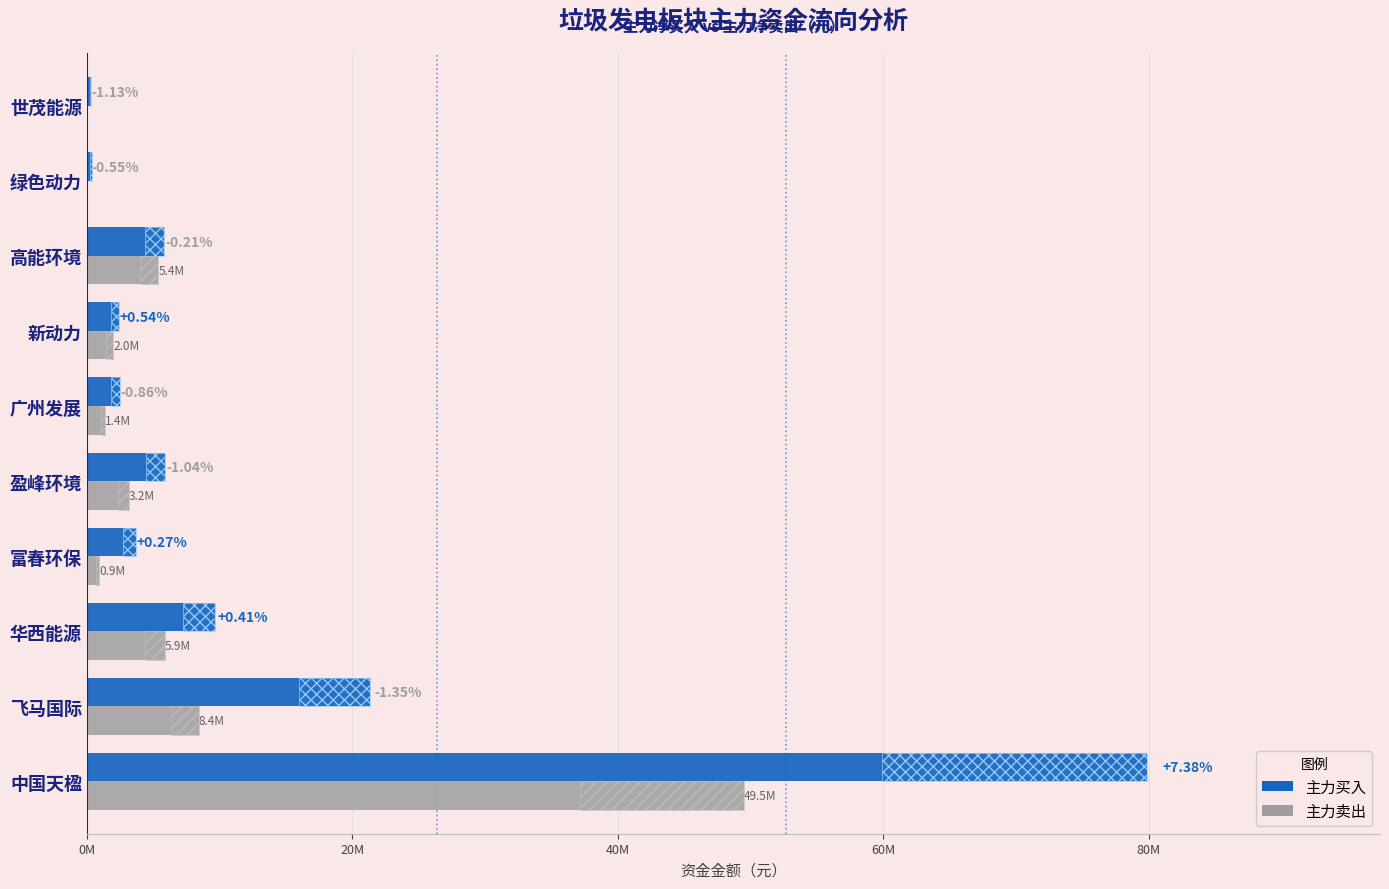

How many bars are there in total?

20